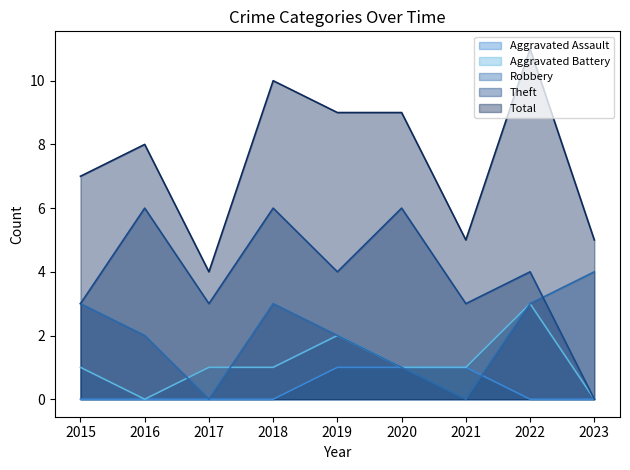

Which series has the largest total across all categories?

Total